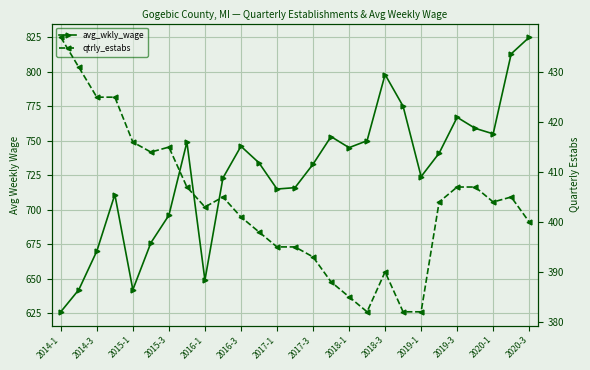

True or false: avg_wkly_wage has more than 1 interior local peaks.

True